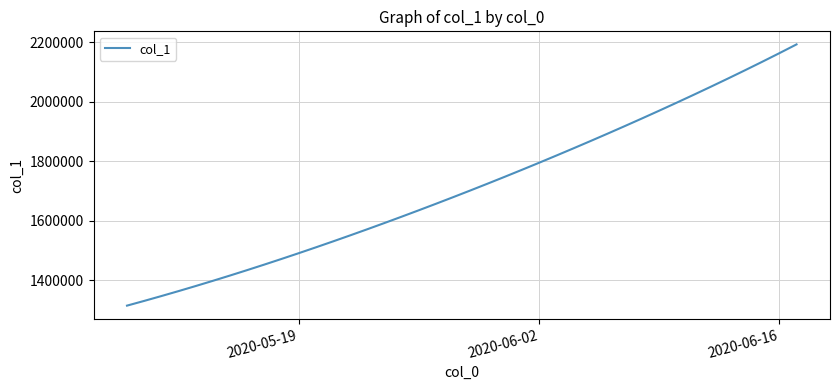

What is the smallest value displayed?

1315099.0